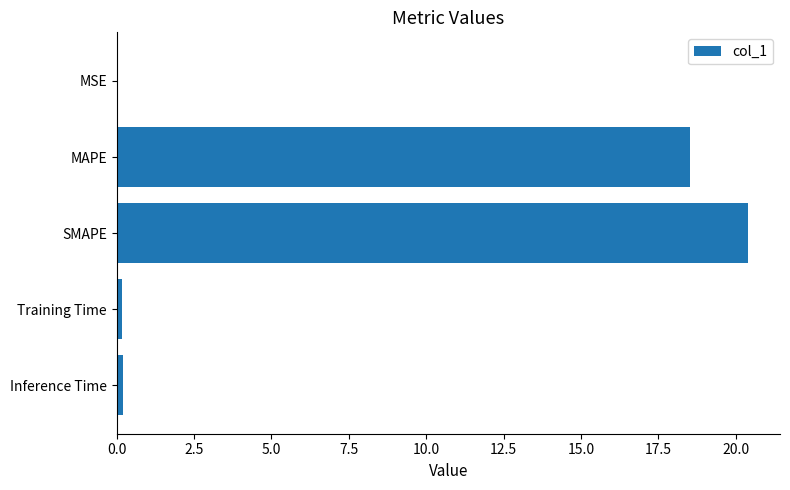

True or false: the data shows 33.0 at MAPE.

False